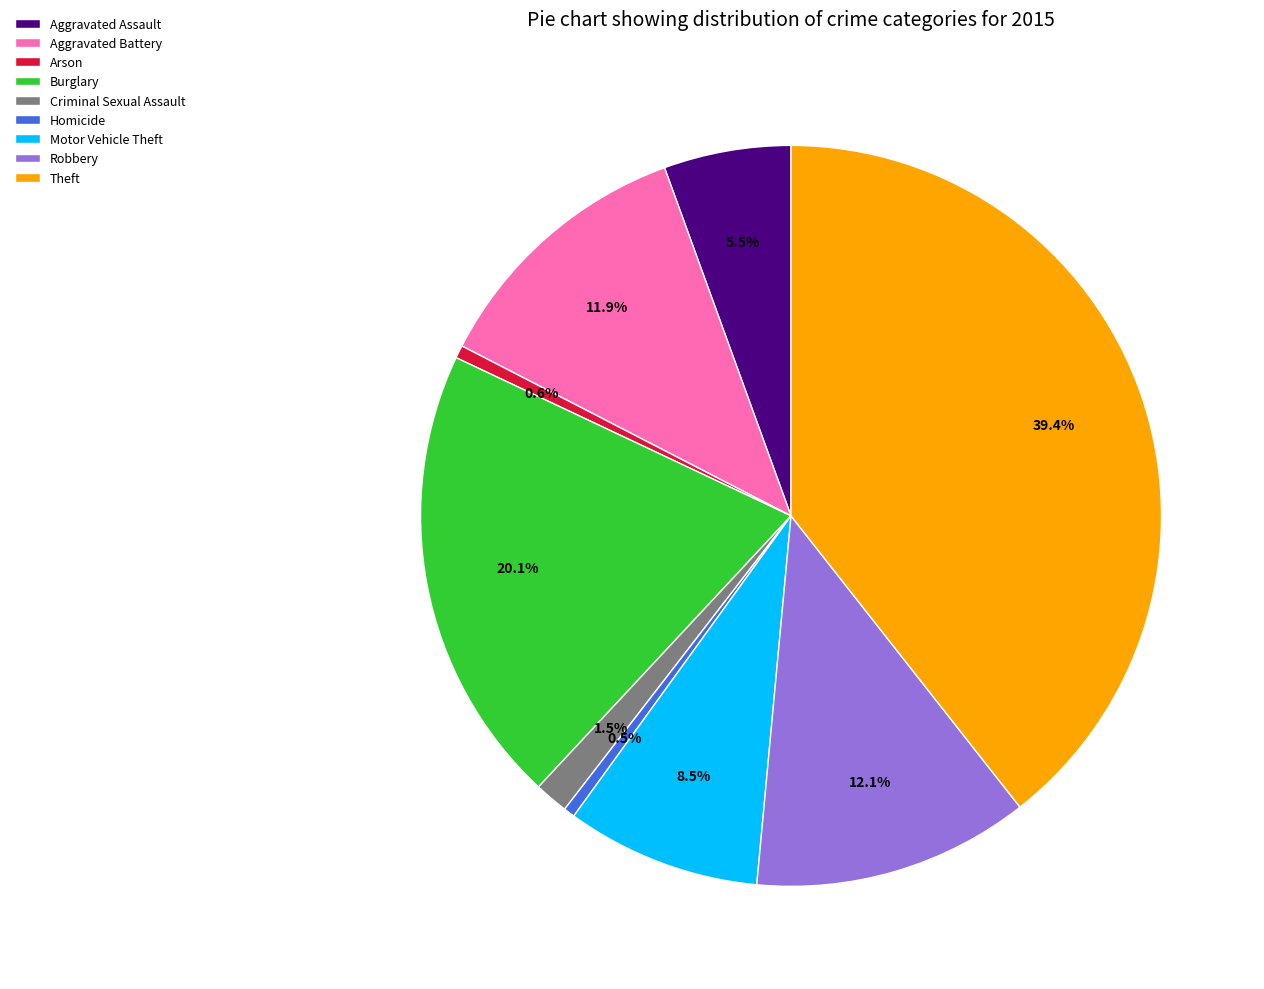

What is the largest slice in the pie chart?

Theft